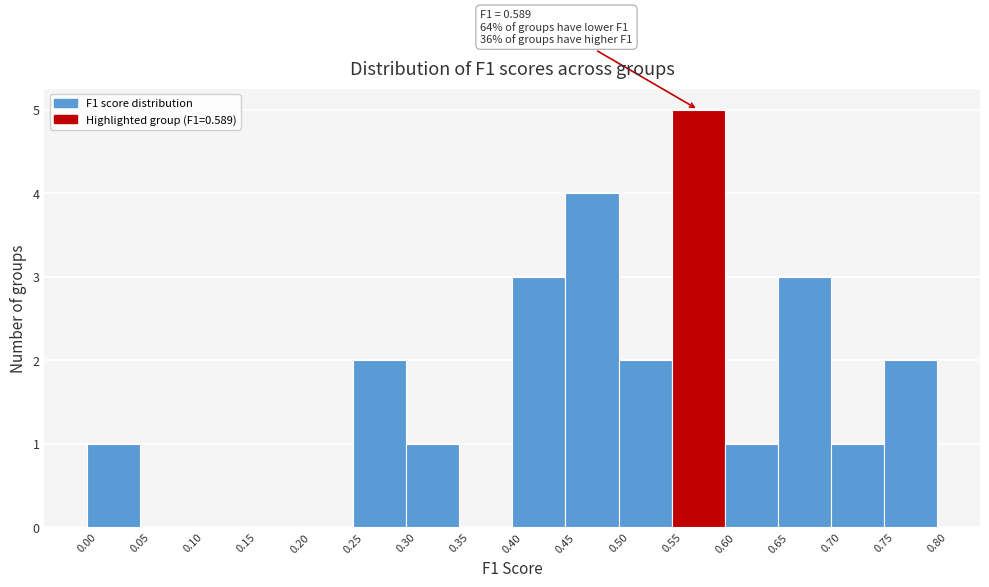

Which range on the x-axis has the tallest bar?

0.55 to 0.60